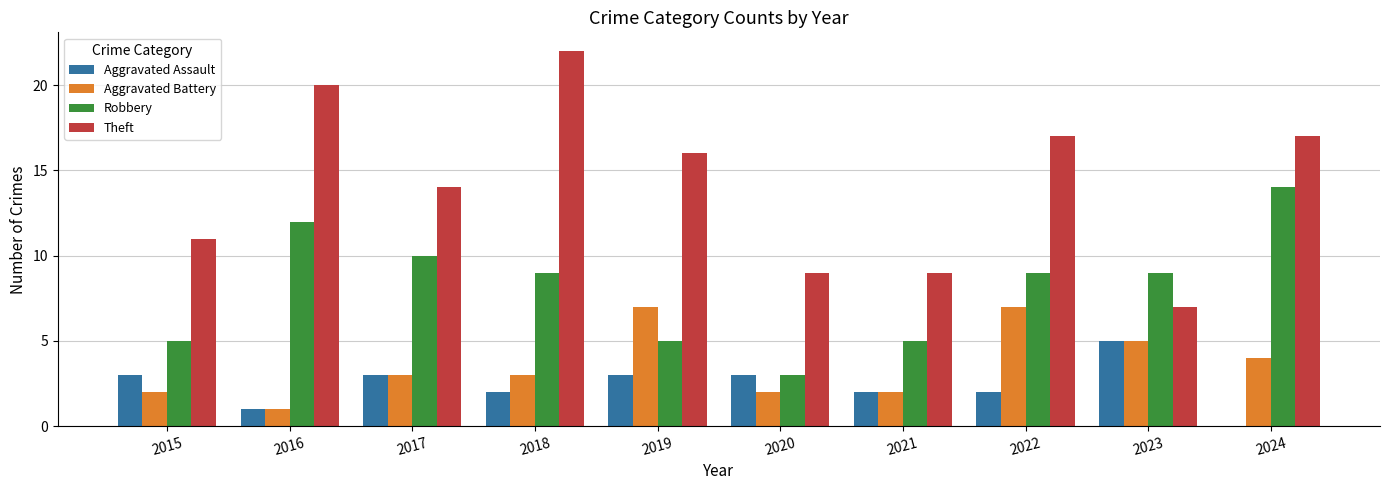

At which category is the sum across all series the highest?

2018